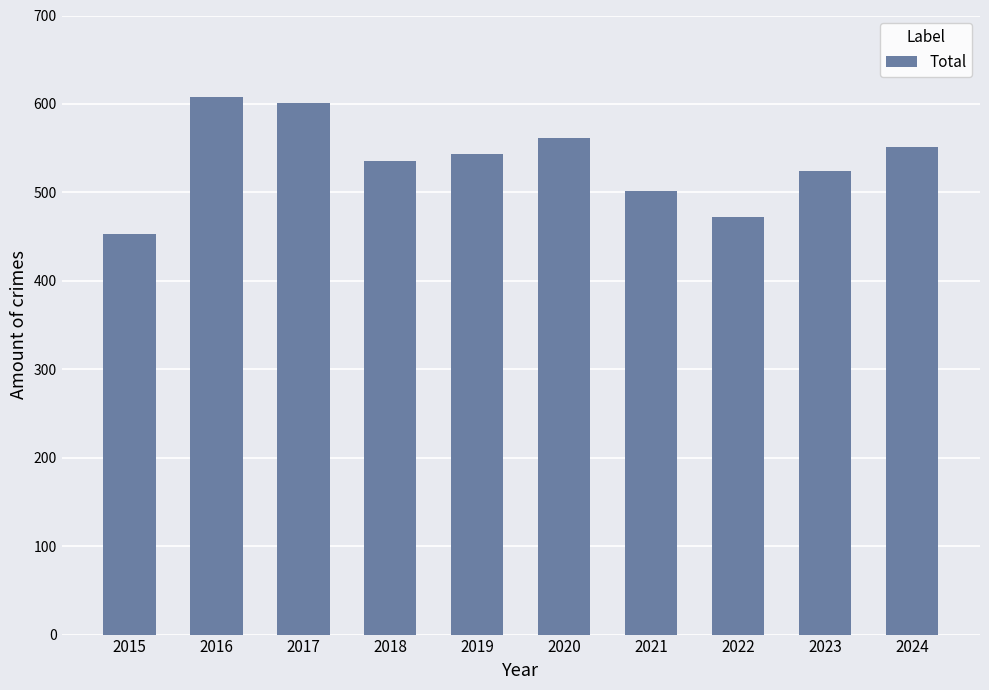

Between 2023 and 2015, which is larger?

2023